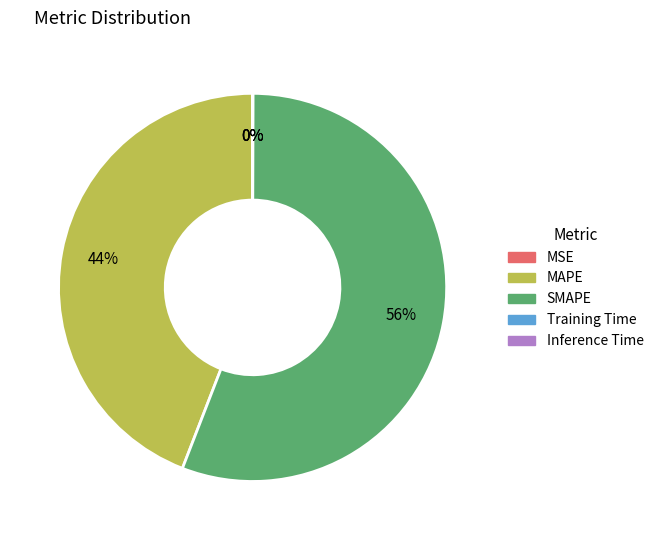

What percentage is the MAPE slice, to the nearest percent?

44%